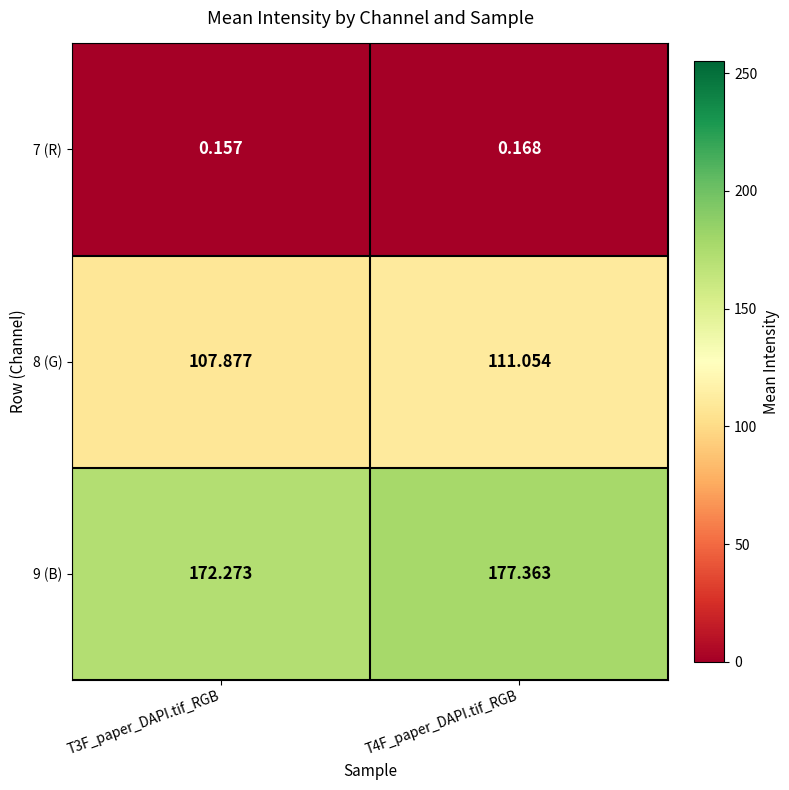

Which series changed the most between T3F_paper_DAPI.tif_RGB and T4F_paper_DAPI.tif_RGB?

9 (B)